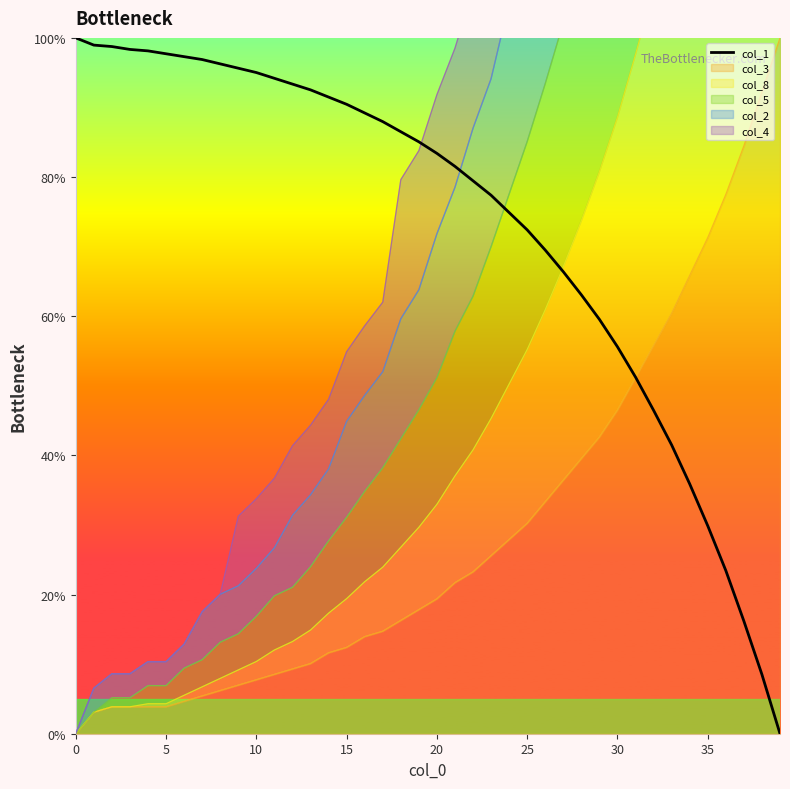

Reading left to right, transcribe all the data shown in this chart.

100.0	99.0	98.8	98.3	98.1	97.7	97.3	96.9	96.3	95.6	95.0	94.2	93.4	92.5	91.5	90.5	89.2	88.0	86.5	85.1	83.4	81.5	79.5	77.4	74.9	72.4	69.5	66.4	63.1	59.5	55.6	51.2	46.5	41.5	35.9	29.9	23.4	16.2	8.5	0.0